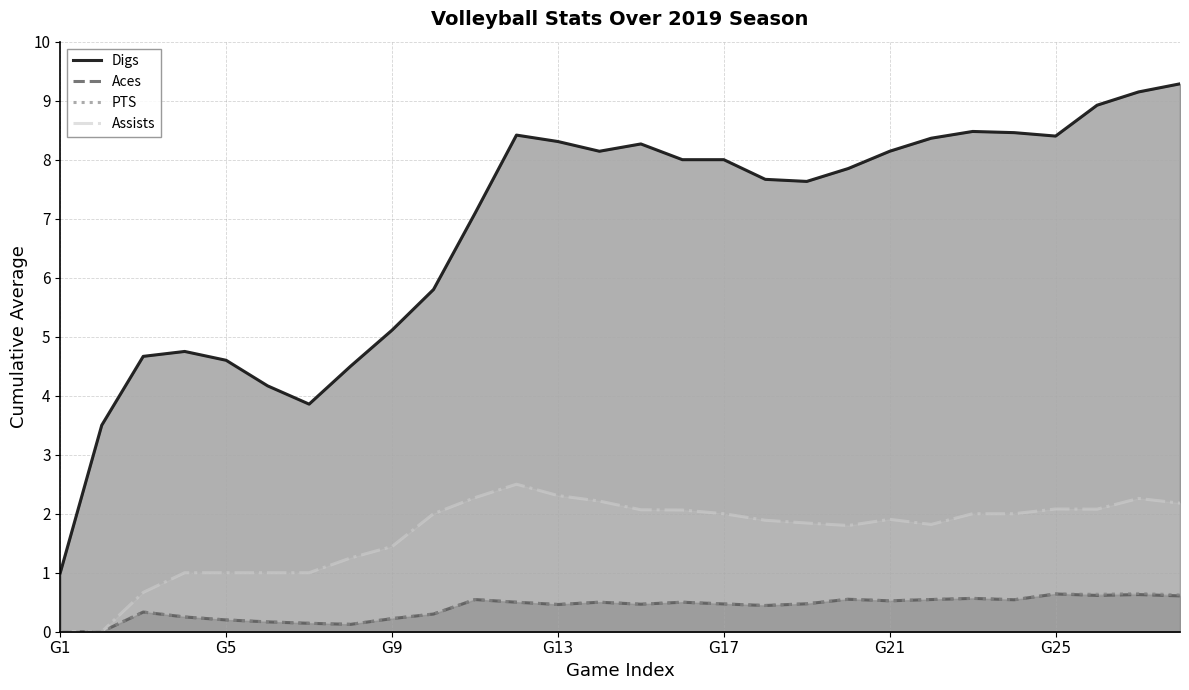

Which has a higher value, 25 or 14?

25